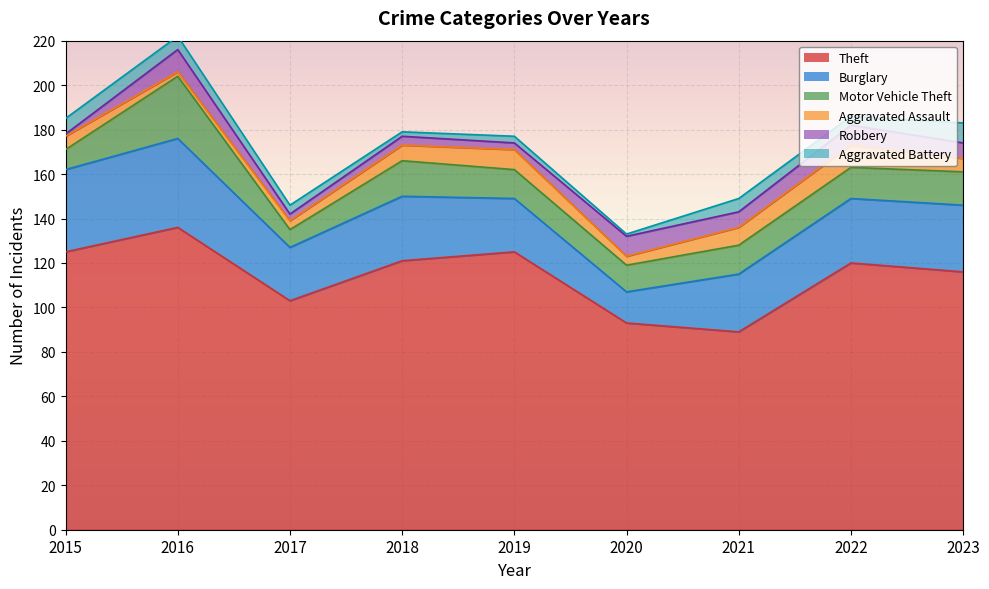

Is the value of Aggravated Assault at 2018 greater than the value of Motor Vehicle Theft at 2019?

No